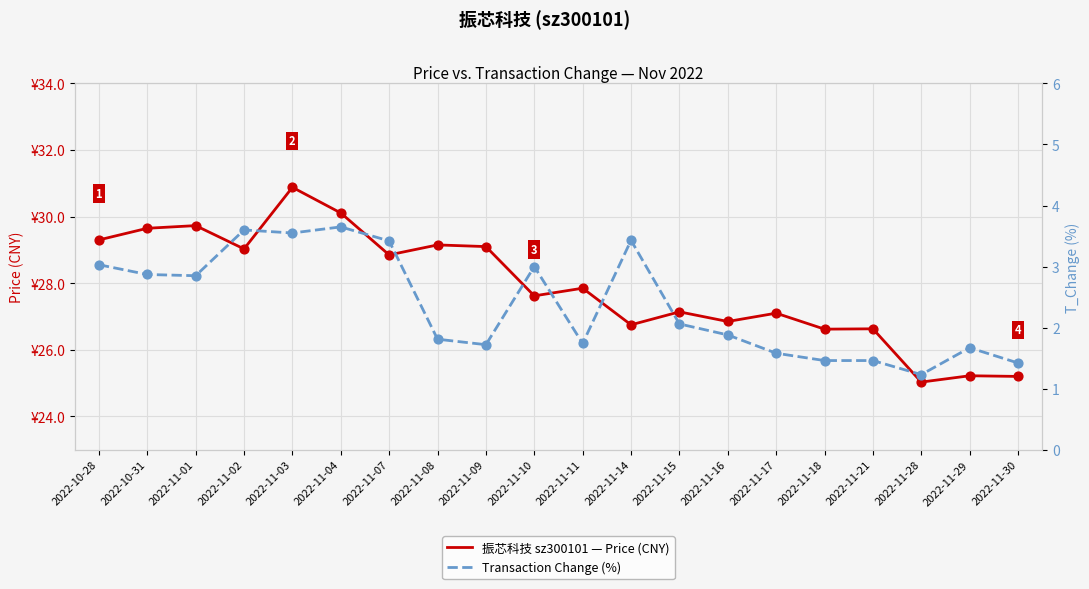

Which series contains the highest Y value?

price (CNY)